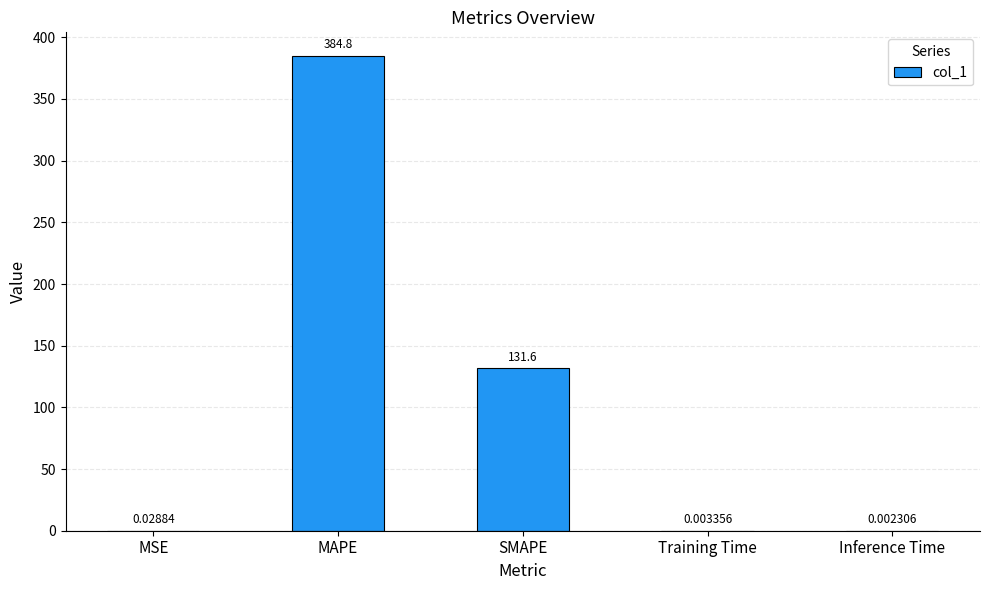

What is the maximum value shown in the chart?

384.8